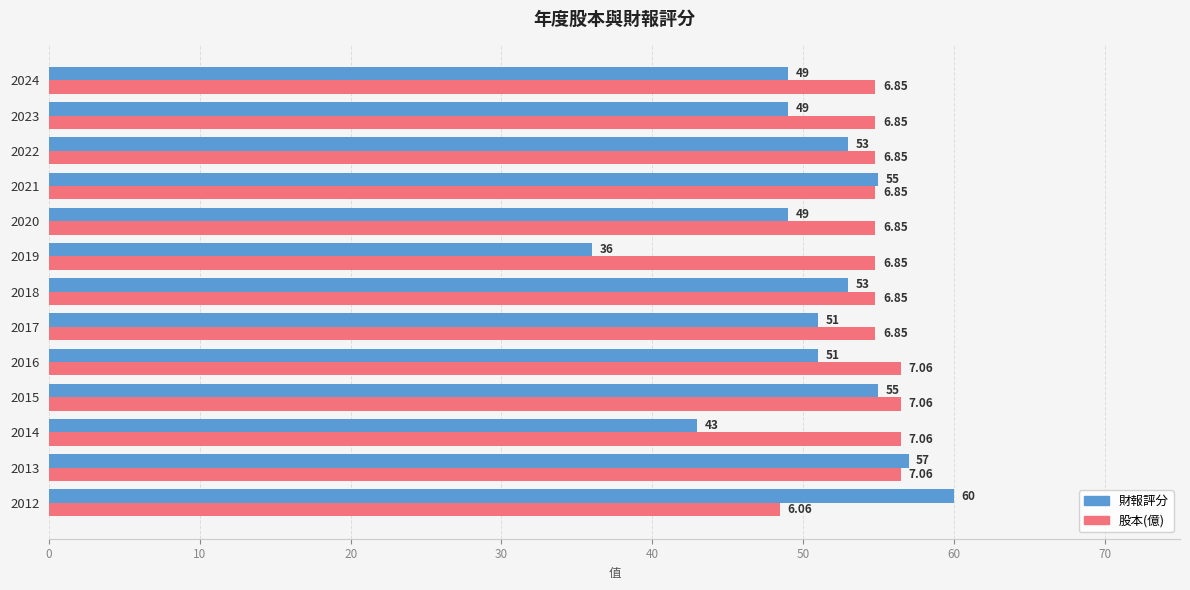

At which category is the sum across all series the highest?

2013